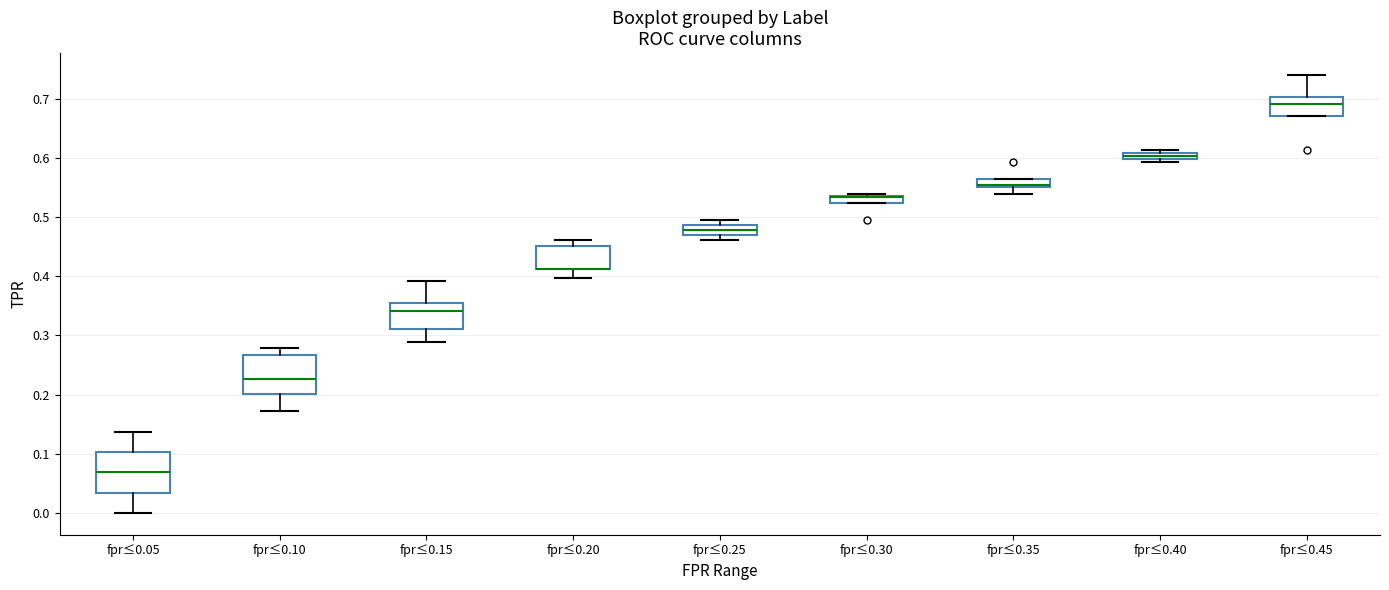

Where does the upper whisker of the box for fpr≤0.45 end on the y-axis? The values are not printed on the chart, so give them approximately, as read against the axis.

0.74